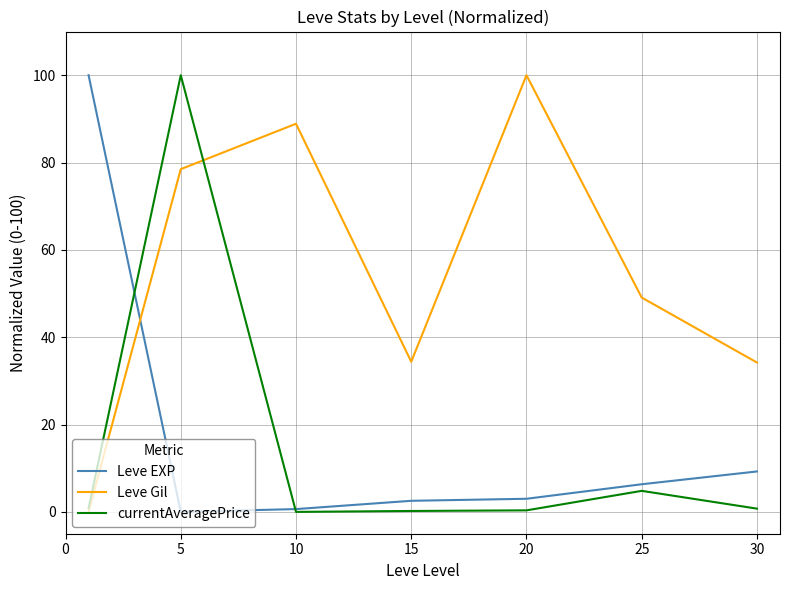

Which series has the largest total across all categories?

Leve Gil